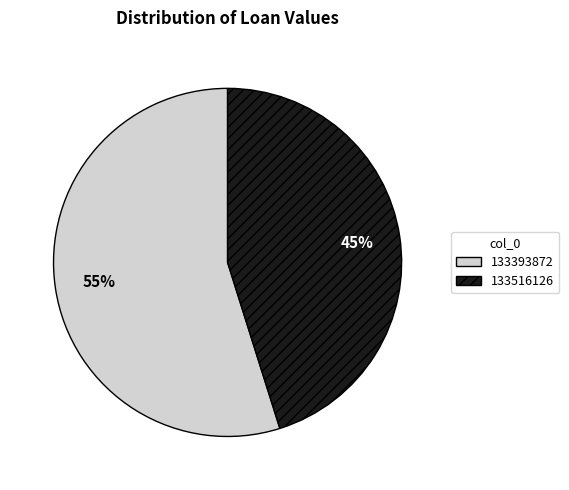

Rank the categories by value from highest to lowest.

133393872, 133516126